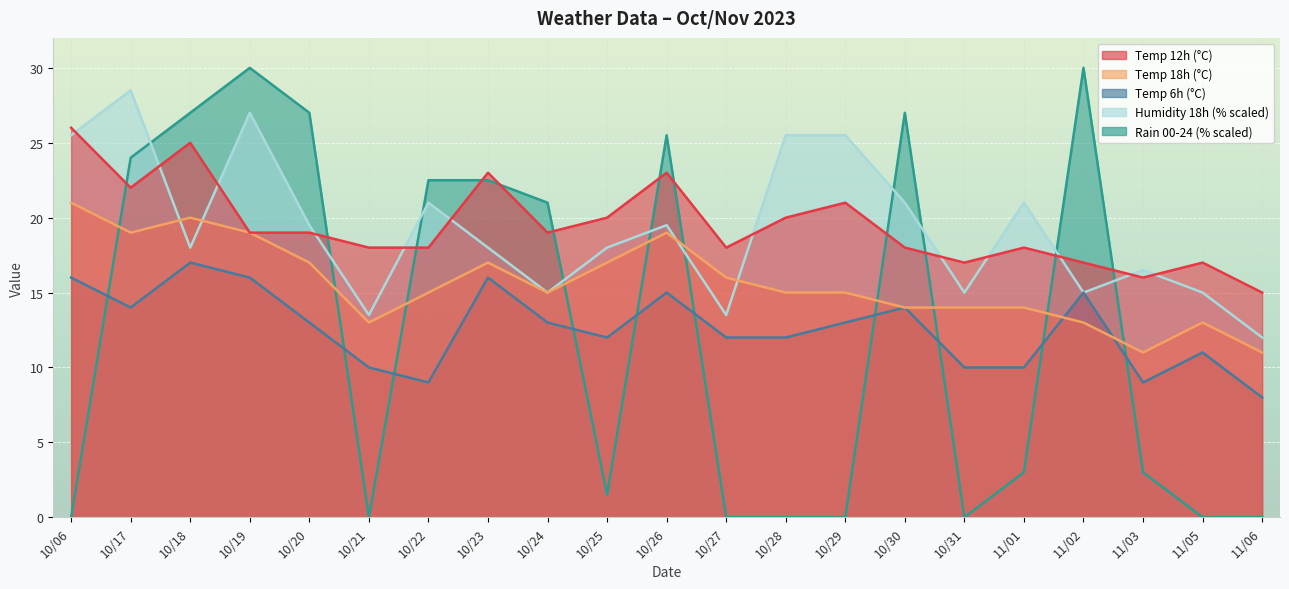

Which series has the largest total across all categories?

temp_12